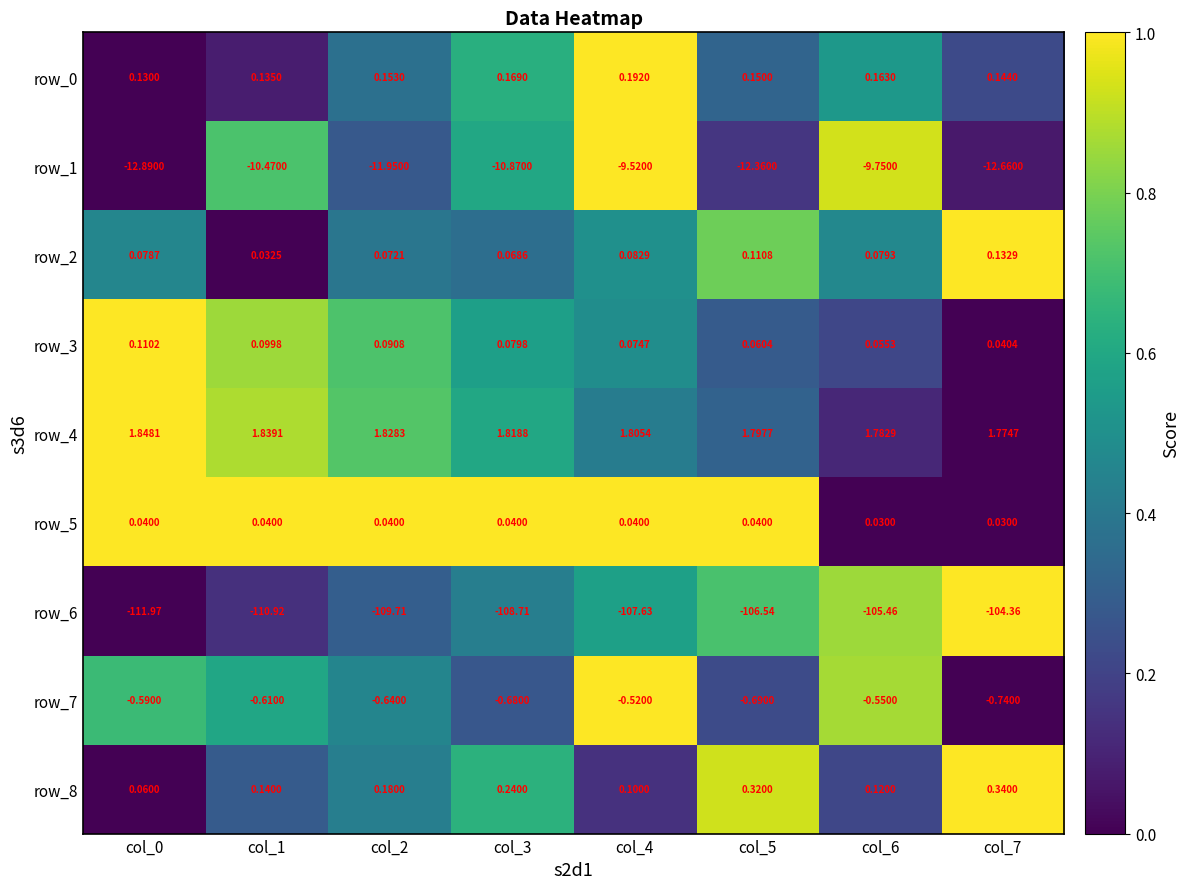

Count the number of categories in the chart.

8